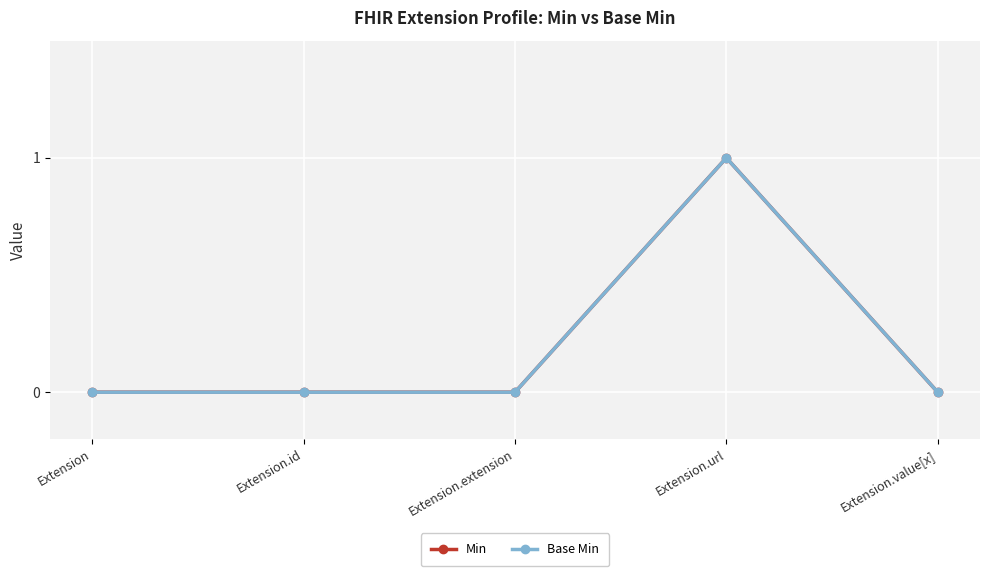

Is this an area chart (filled region under the line)?

No